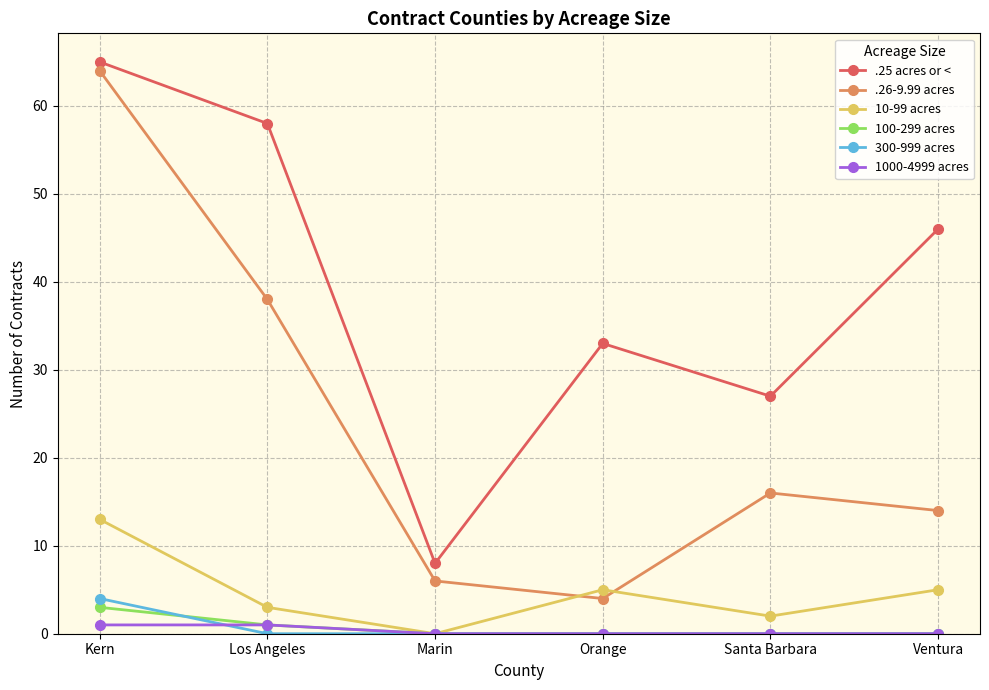

What is the difference between the maximum and minimum values in the 10-99 acres series?

13